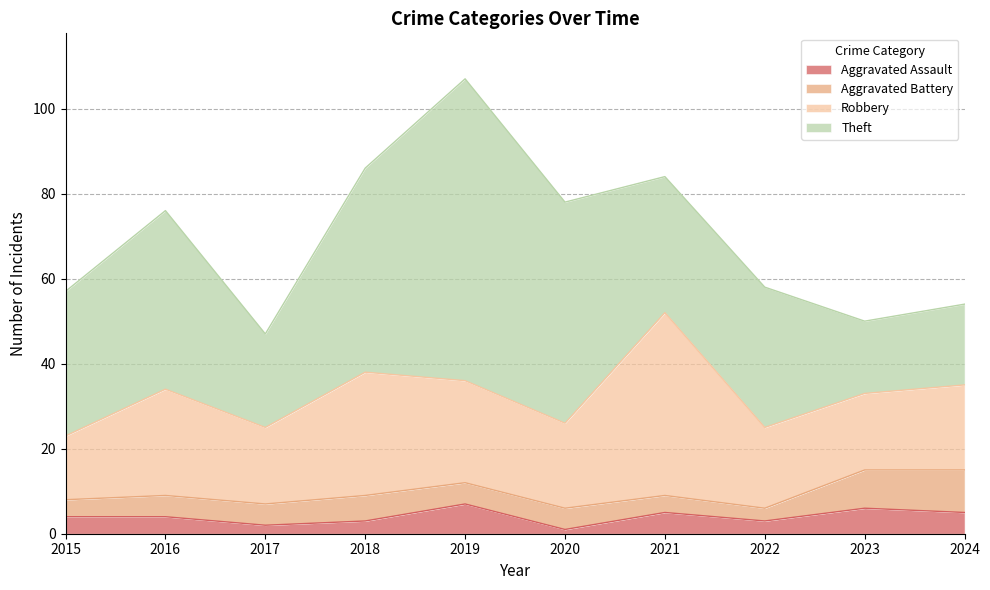

At which category does Aggravated Battery reach its first local valley?

2022